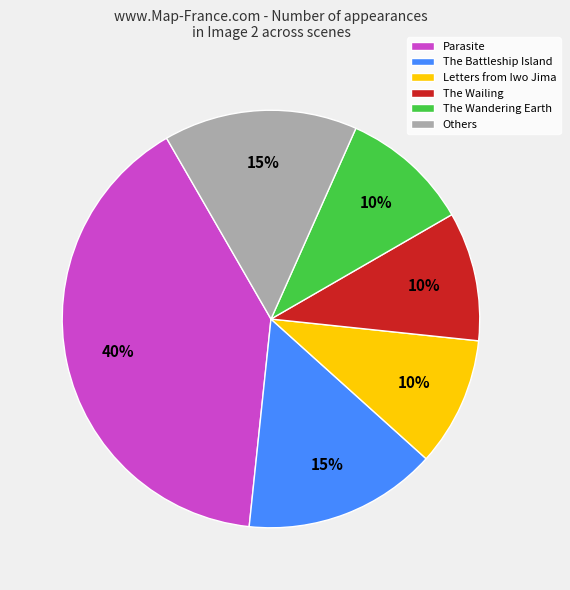

What percentage is the The Wandering Earth slice, to the nearest percent?

10%